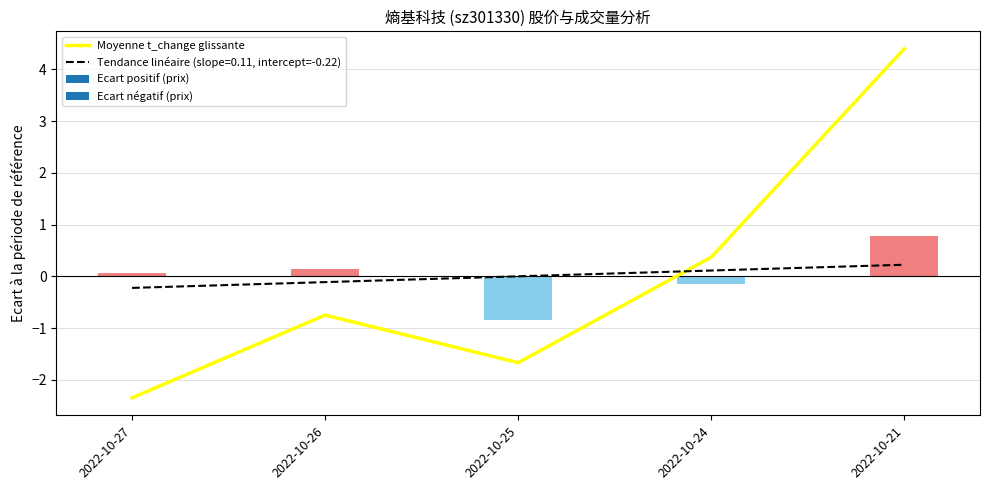

Reading right to left, transcribe all the data shown in this chart.

2022-10-21=4.4	2022-10-24=0.4	2022-10-25=-1.7	2022-10-26=-0.7	2022-10-27=-2.3